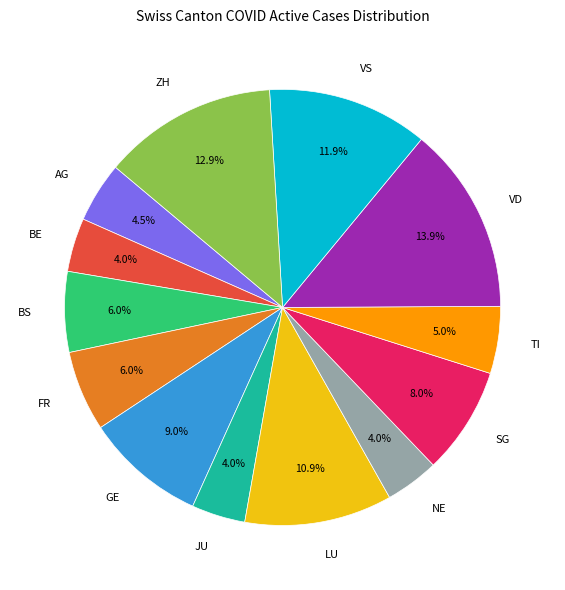

Which slice is the largest?

VD